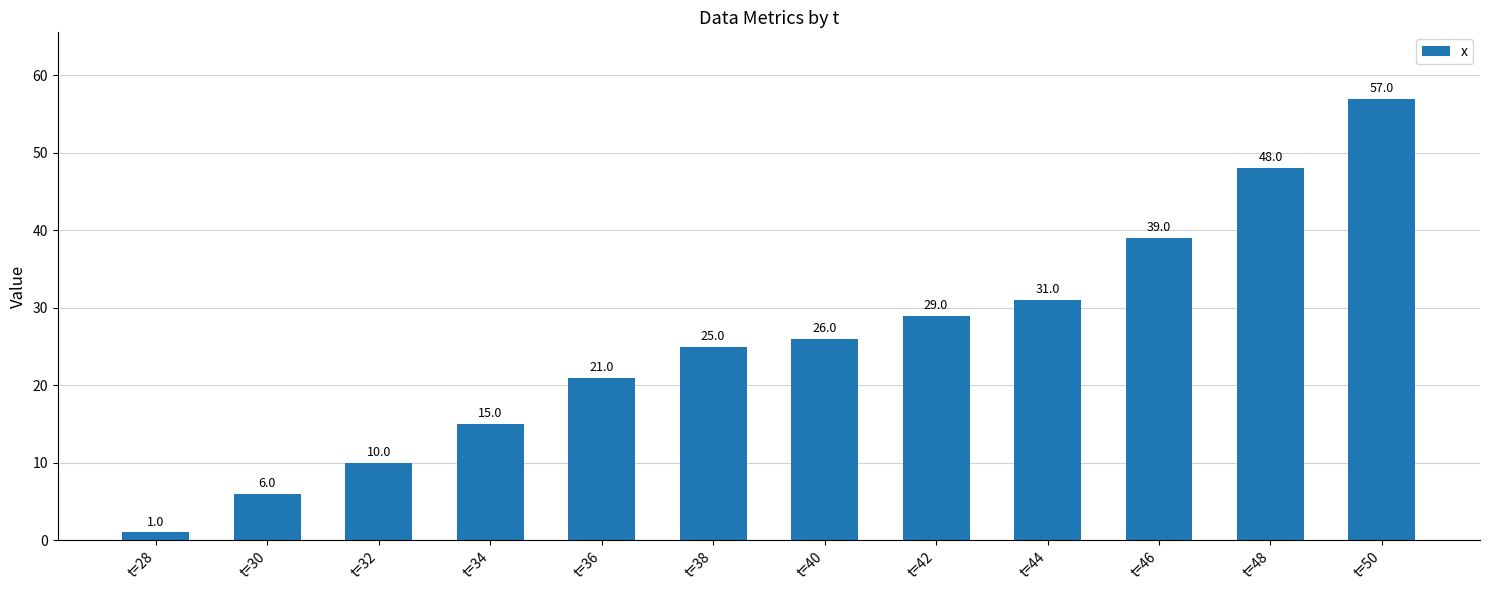

What is the greatest value displayed?

57